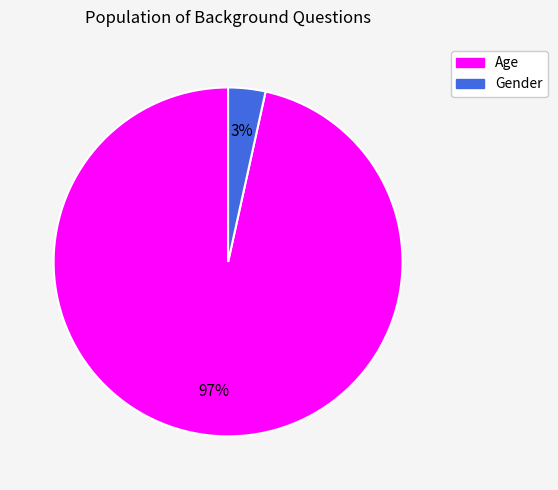

Does any single category account for the majority?

Yes